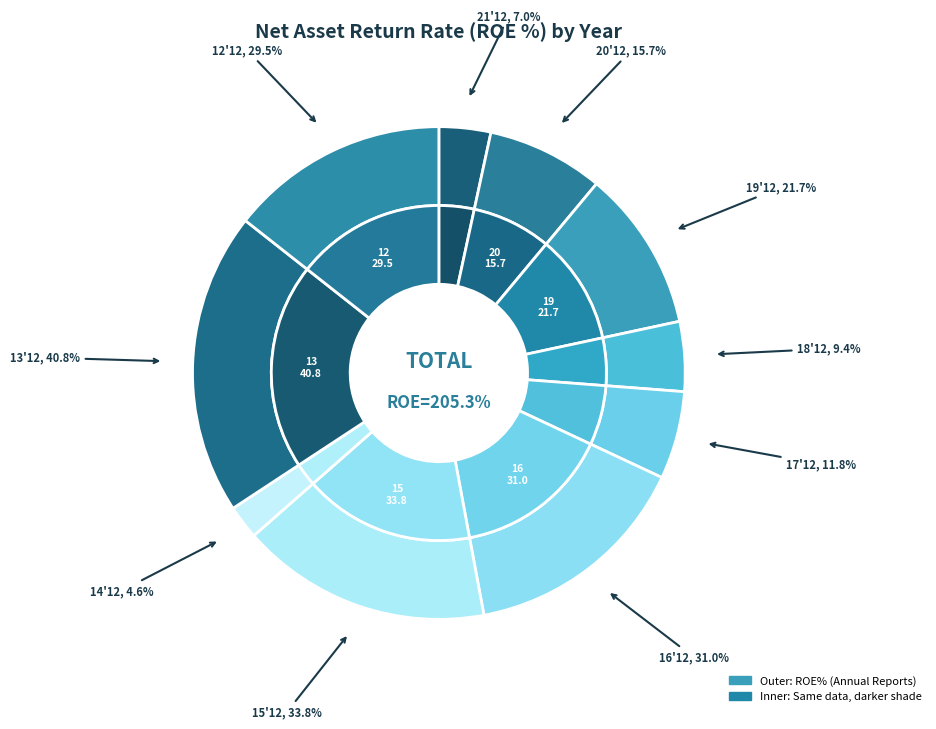

To the nearest percent, what portion does 2014-12-31 represent?

2%